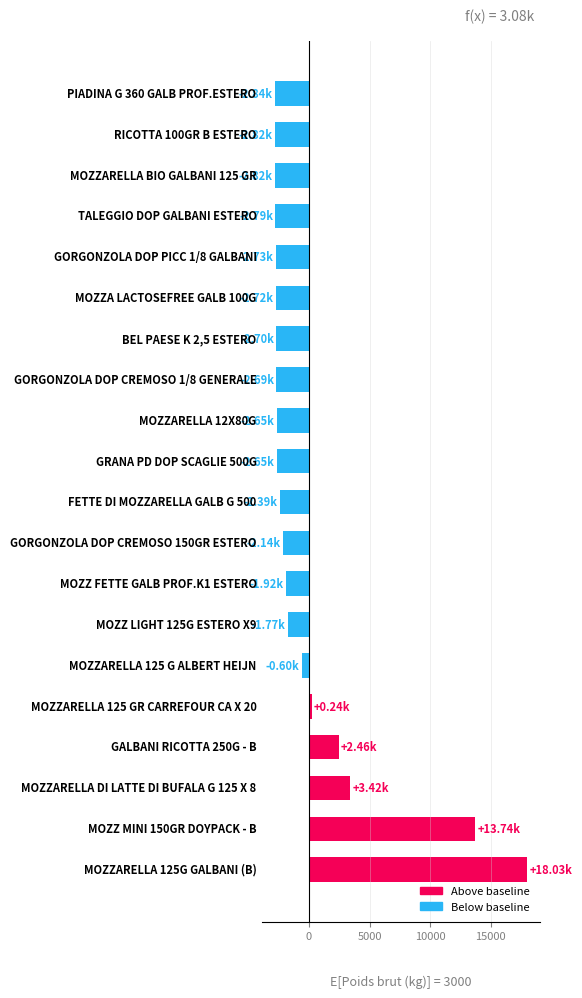

What is the average value?

83.3